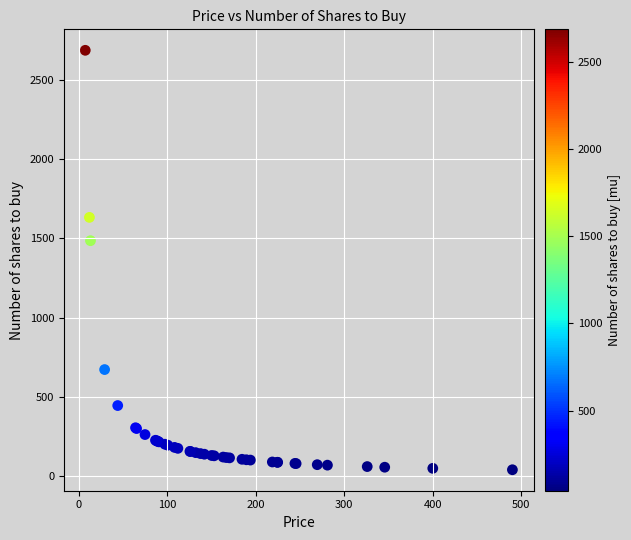

What Y value in the scatter plot is closest to 1363?

1485